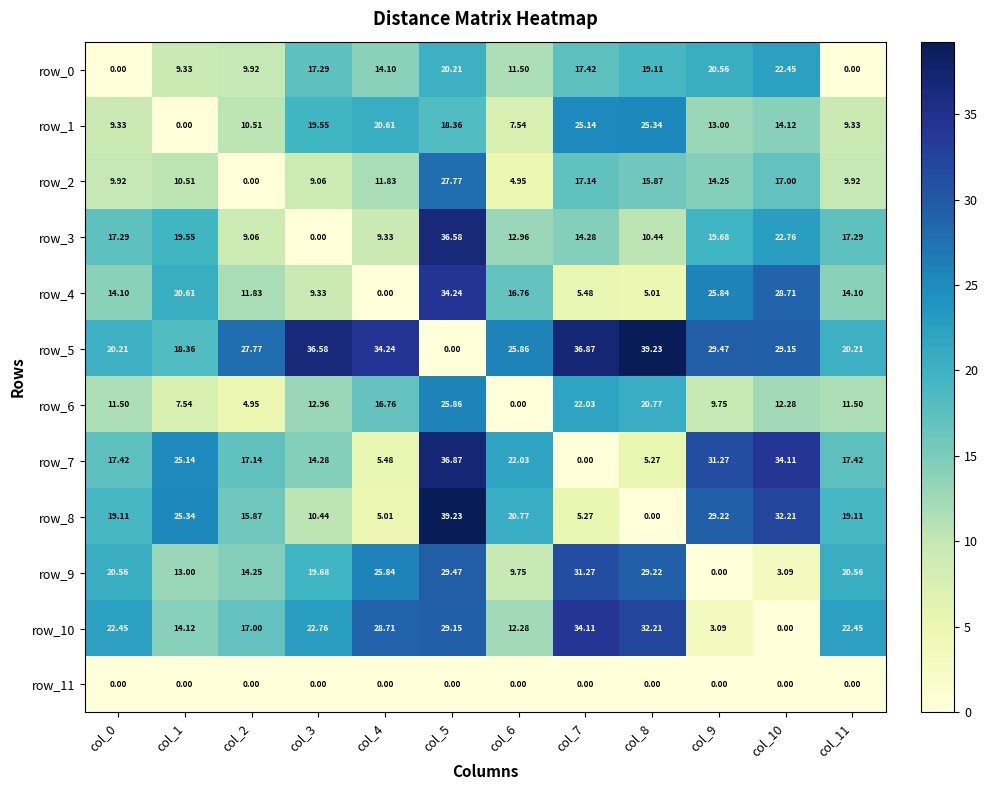

True or false: row_5 has a value of 0.0 at col_5.

True